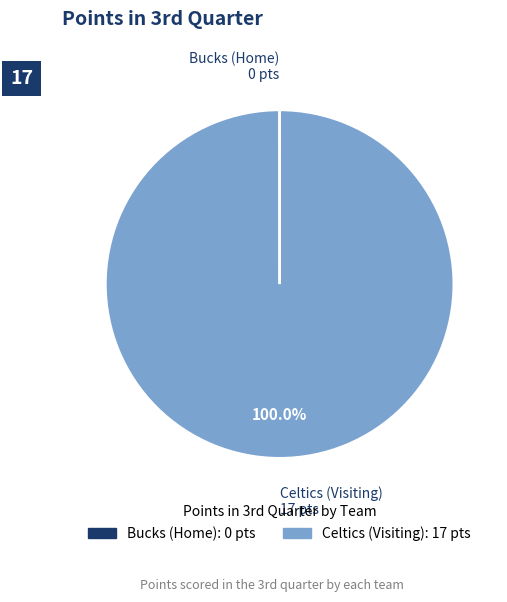

Is there any slice that represents more than half of the pie?

Yes